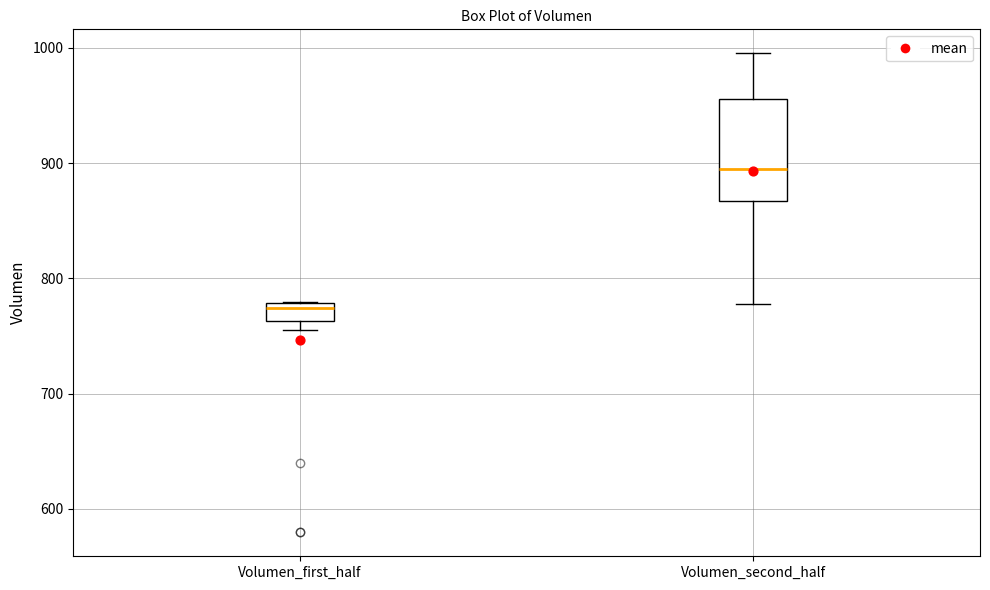

Which box has the highest median line?

Volumen_second_half